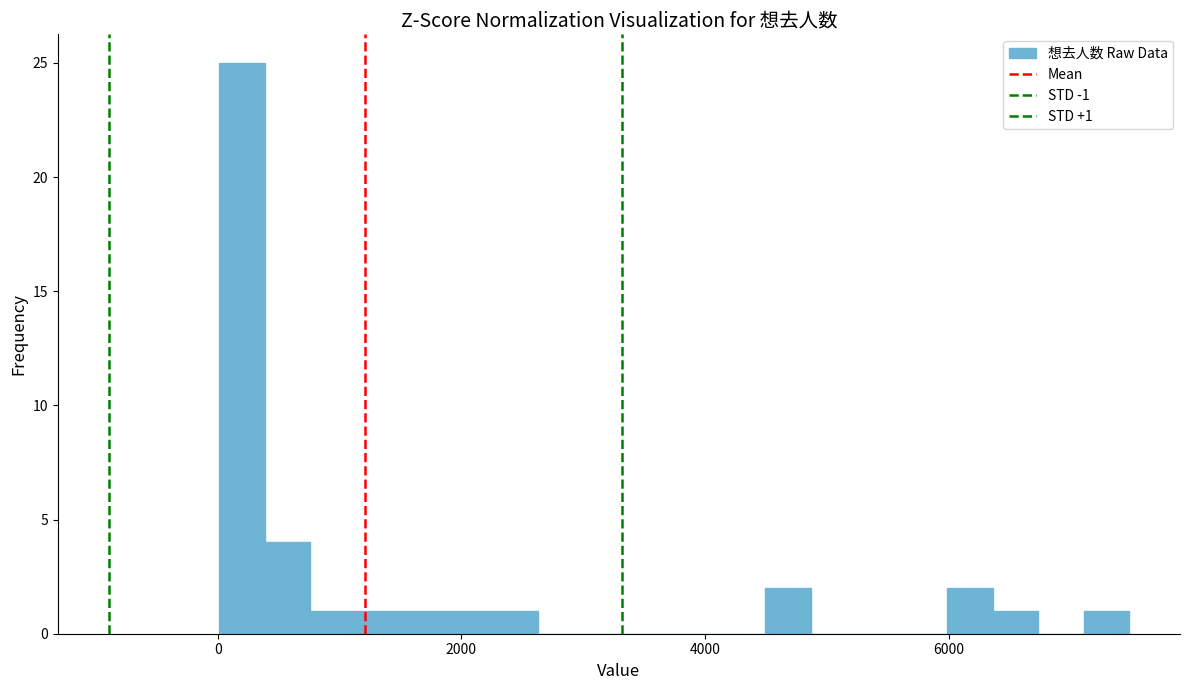

Read against the x-axis, roughly where is the centre of the tallest bar?

200